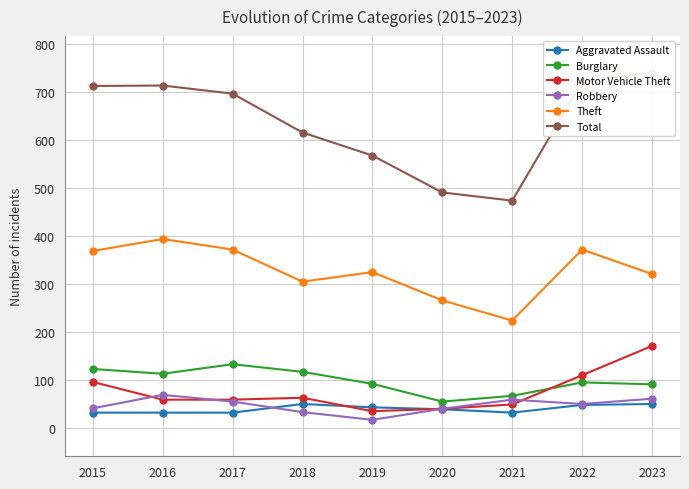

The Robbery series shows 59 at 2021. True or false?

True